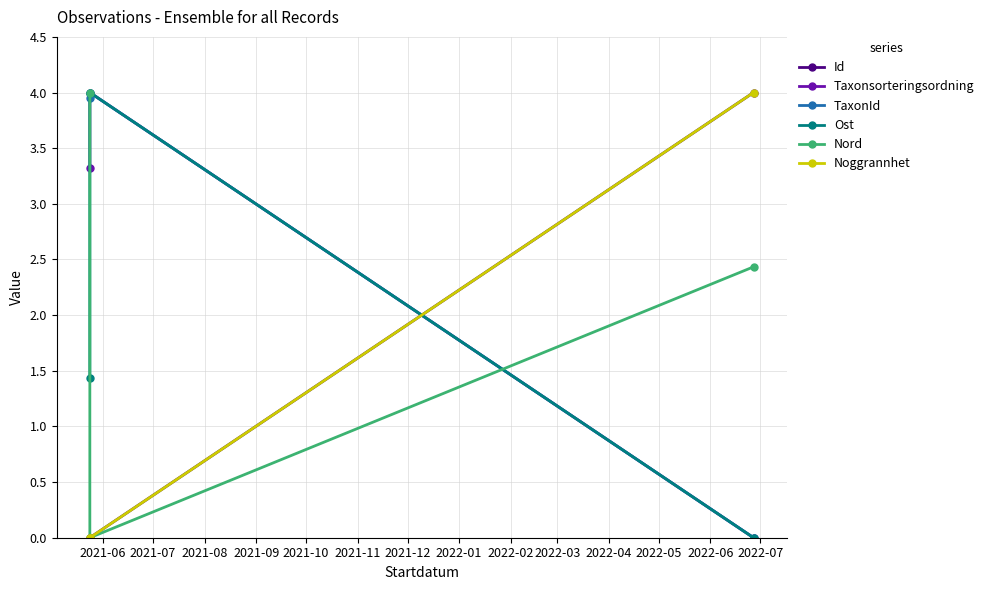

At which category is the sum across all series the highest?

2021-06